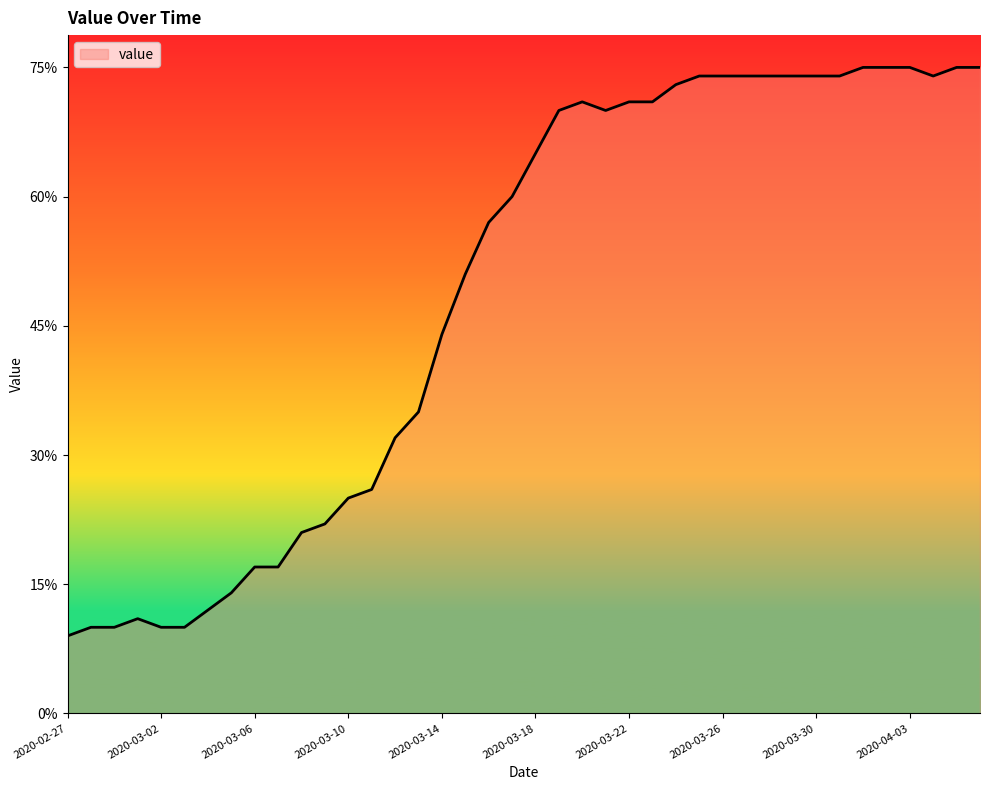

What is the difference between the maximum and minimum values?

66